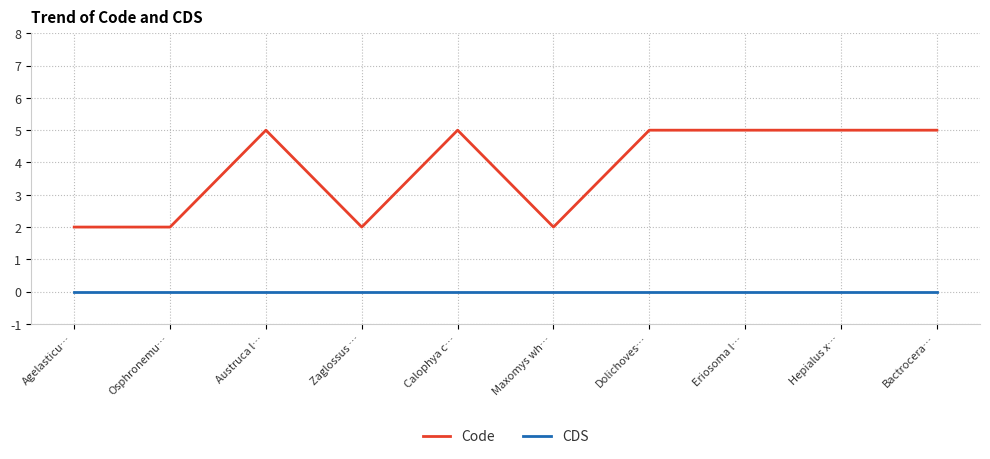

What position from the right is Eriosoma l…?

3